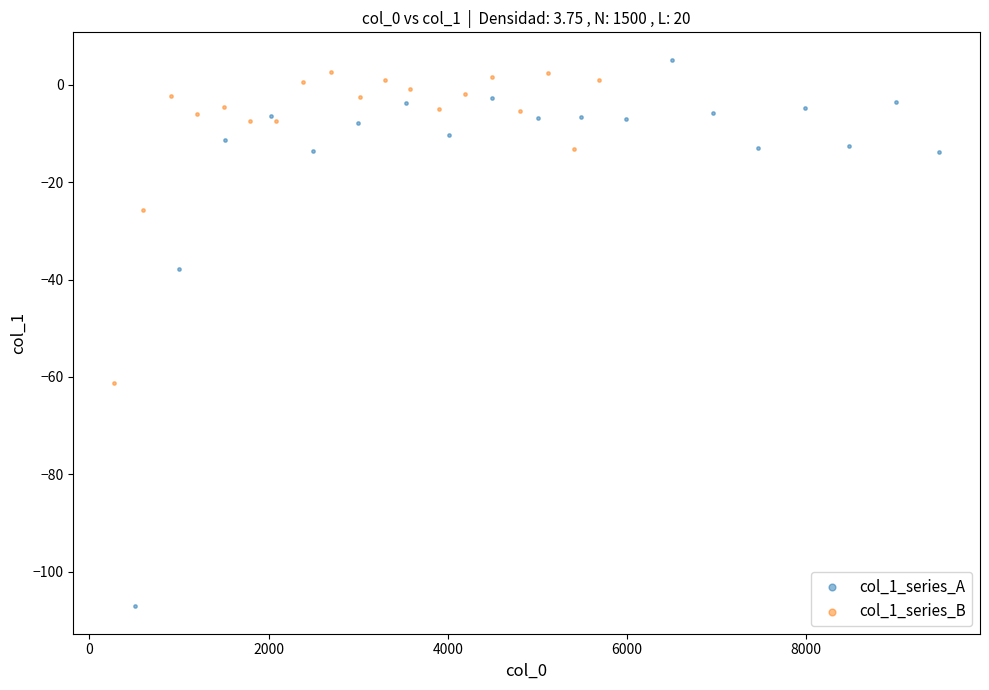

Which series has the widest spread of Y values?

col_1_series_A